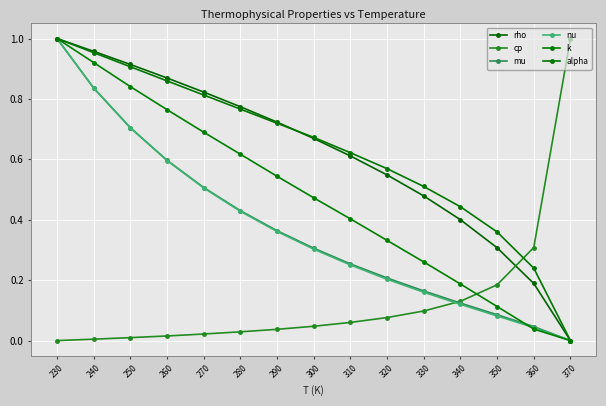

Does the chart have visible grid lines?

Yes